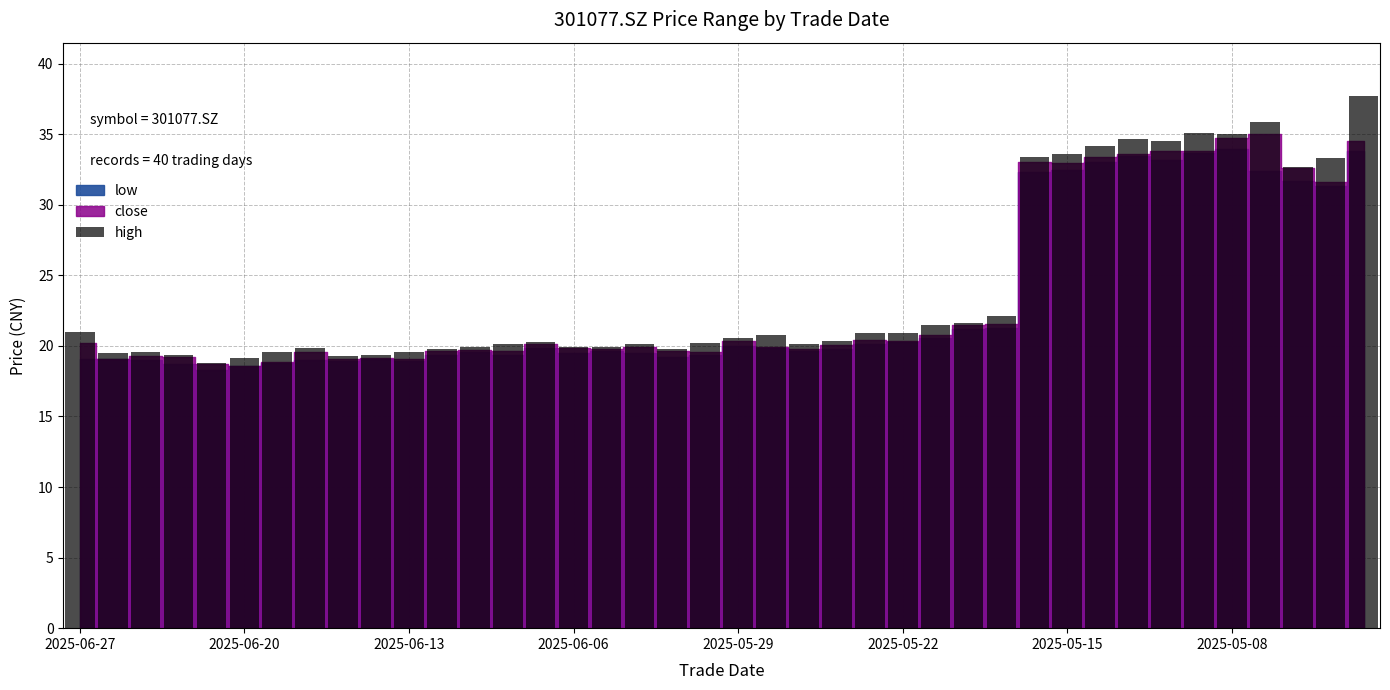

What is the difference between the second highest and minimum values?

17.1